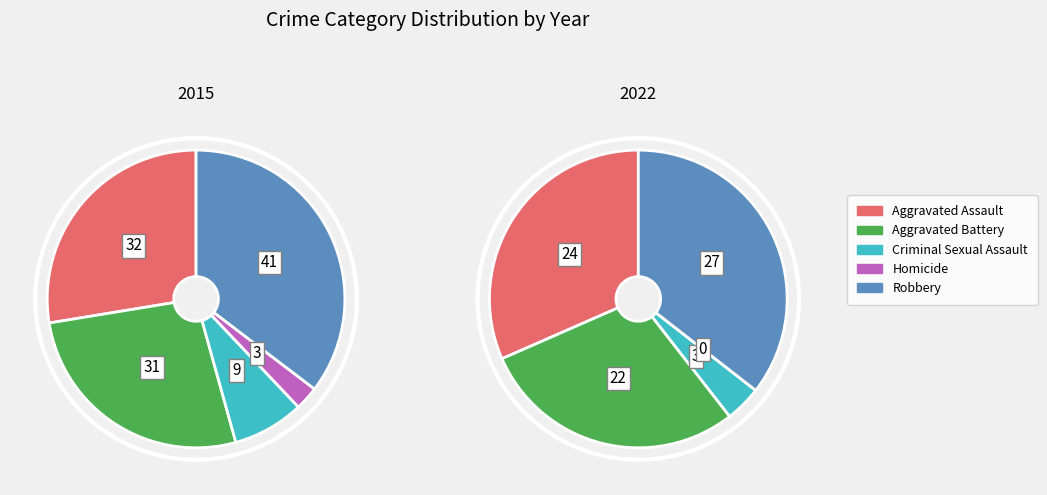

How many slices are in this pie chart?

5